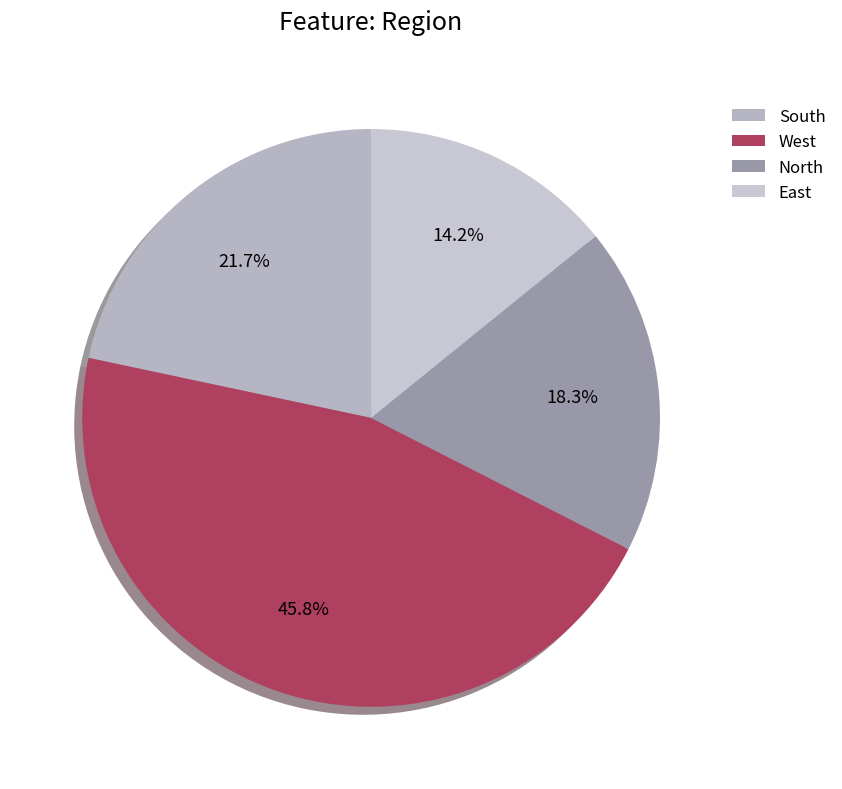

What is the largest slice in the pie chart?

West